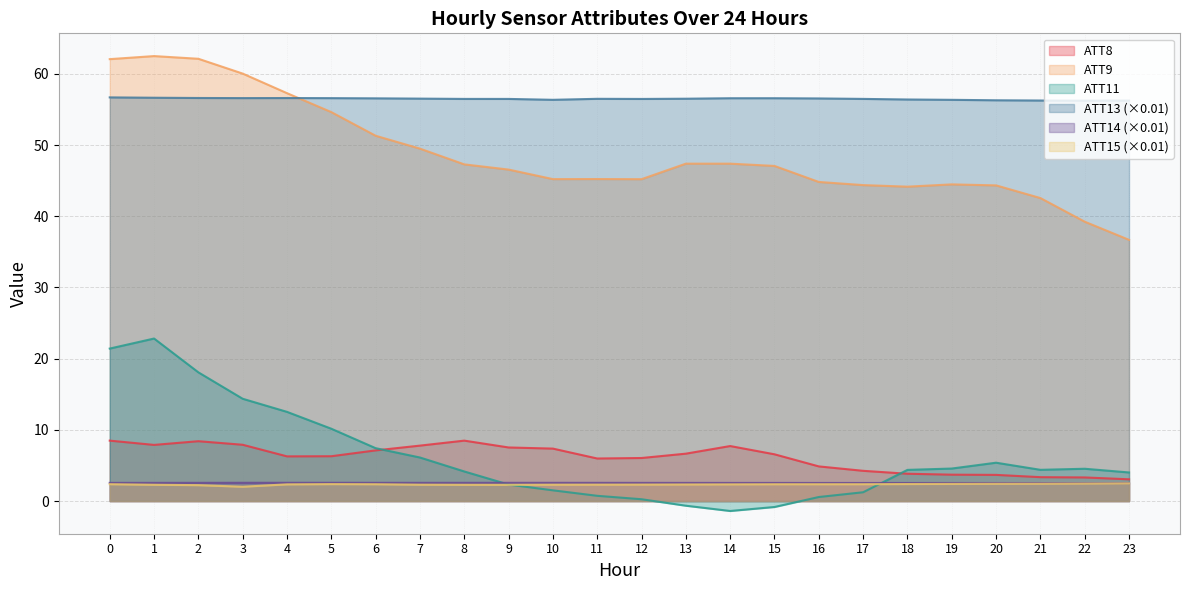

What is the lowest value of the ATT13 series?

56.2